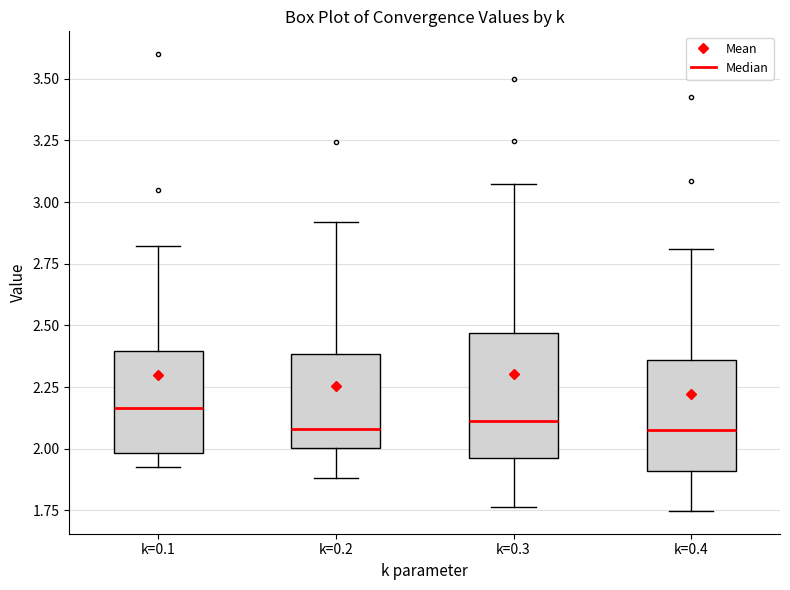

Which box's median line is the highest?

k=0.1